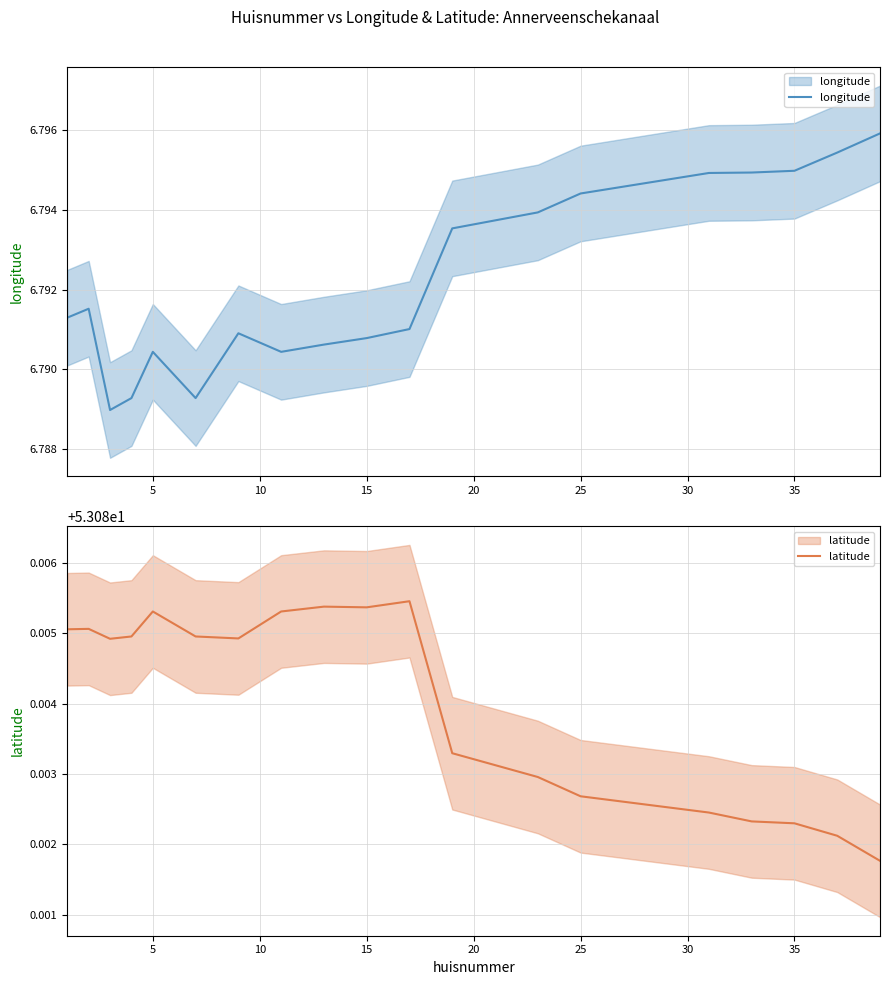

Rank the series by their average value, from lowest to highest.

longitude, latitude